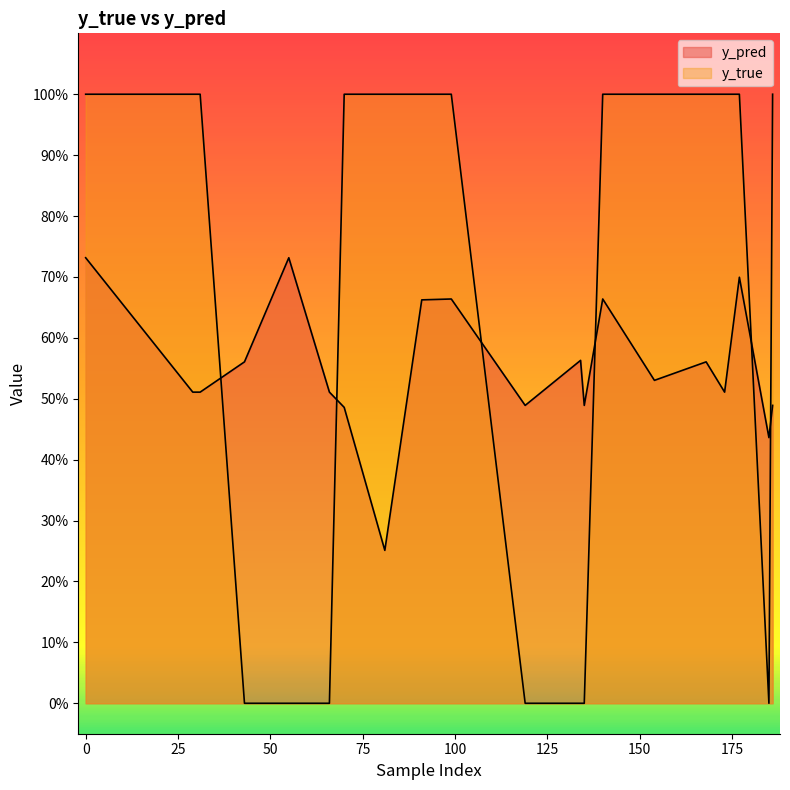

In y_pred, how many points are higher than both neighbors (excluding endpoints)?

6